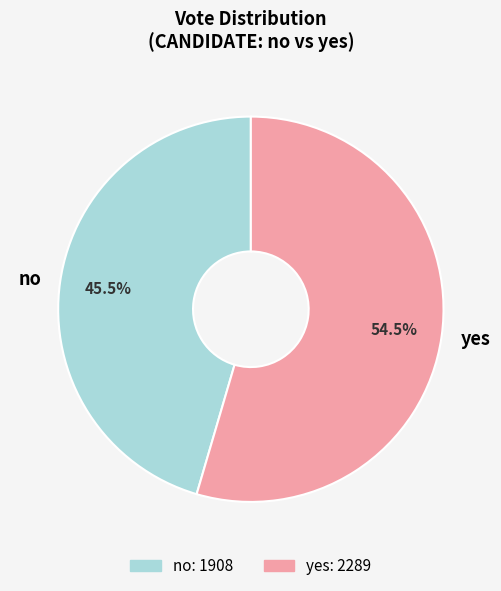

Does yes account for over 50% of the chart?

Yes